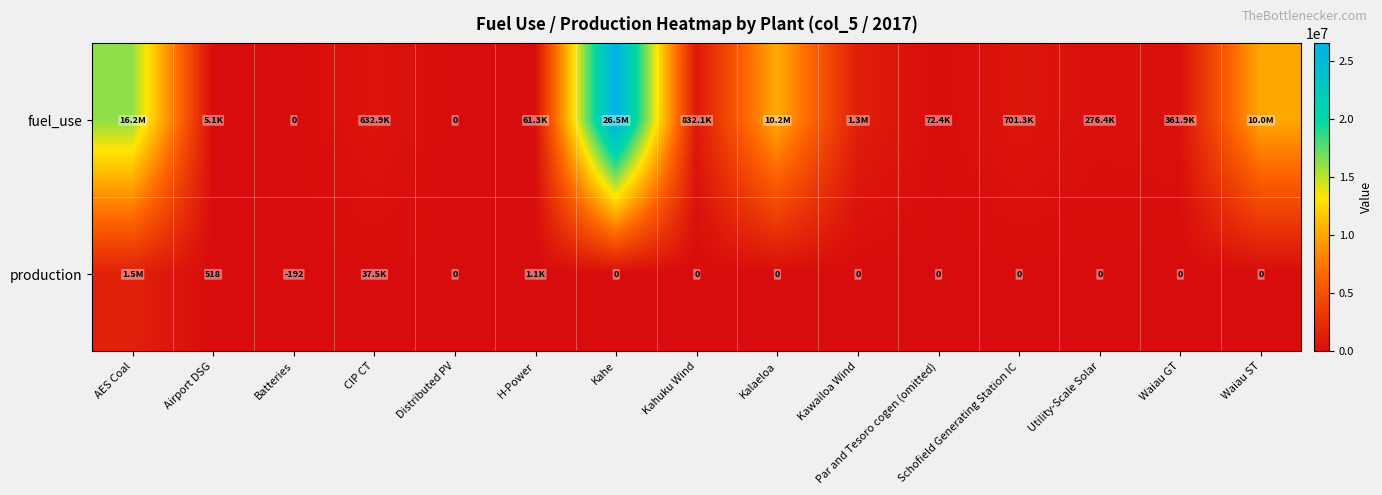

Which series has the widest spread of values?

fuel_use